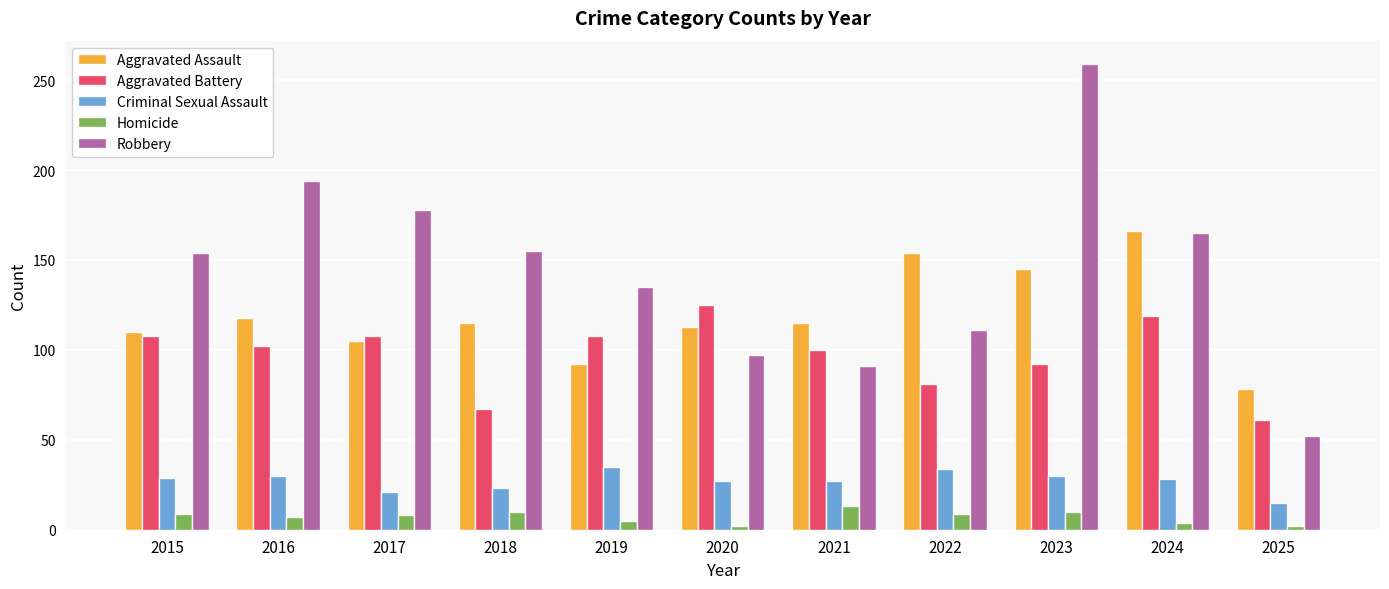

Which series has the widest spread of values?

Robbery